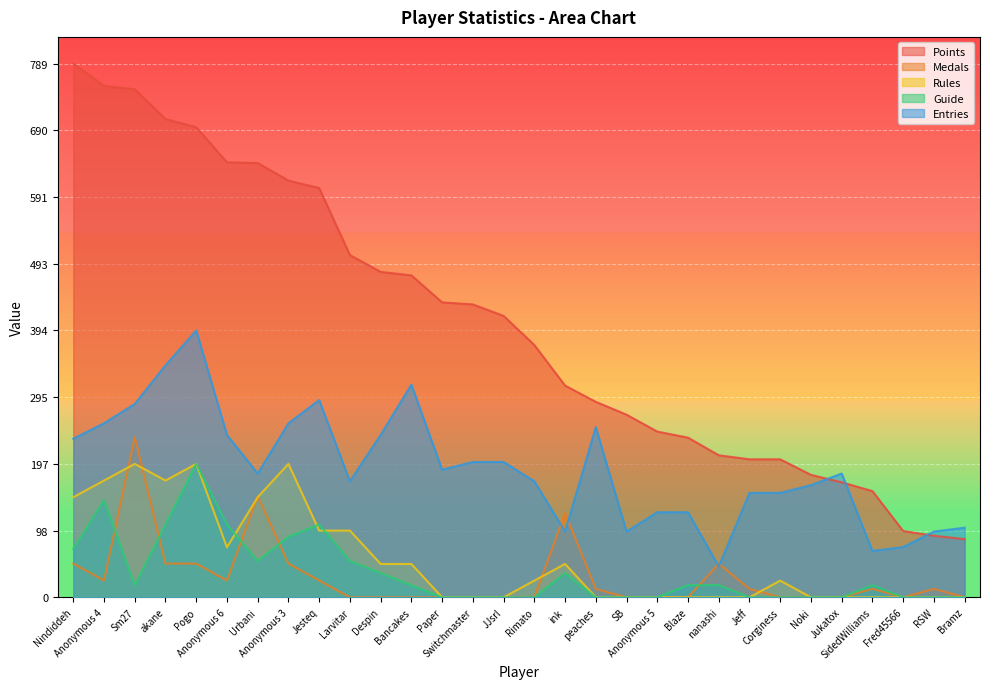

Between Sm27 and ink, which series saw the biggest shift?

Points